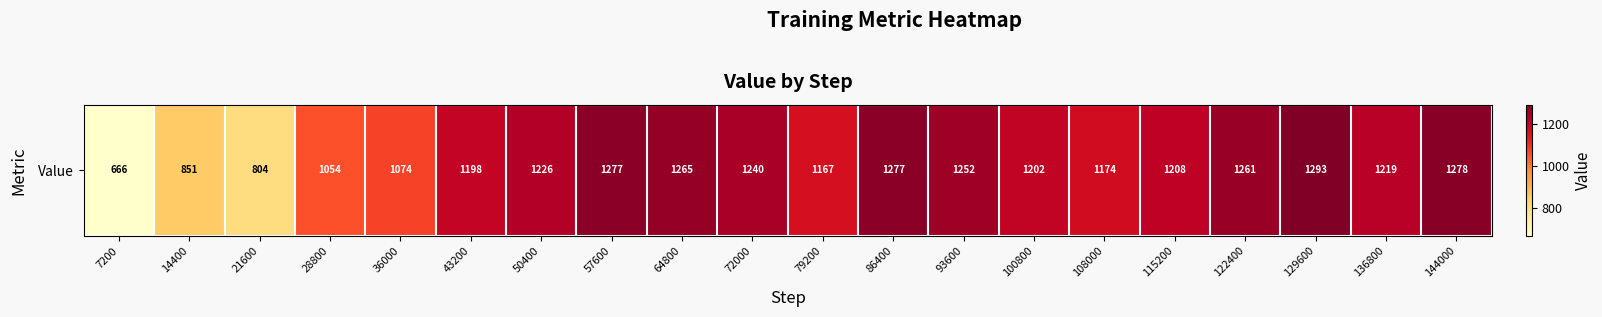

Reading left to right, what are all the values shown in this chart?

7200=666.0	14400=851.1	21600=803.8	28800=1054.3	36000=1074.2	43200=1198.4	50400=1226.4	57600=1277.1	64800=1265.2	72000=1240.5	79200=1166.8	86400=1277.3	93600=1251.8	100800=1202.2	108000=1173.8	115200=1208.1	122400=1260.7	129600=1292.6	136800=1218.9	144000=1277.9